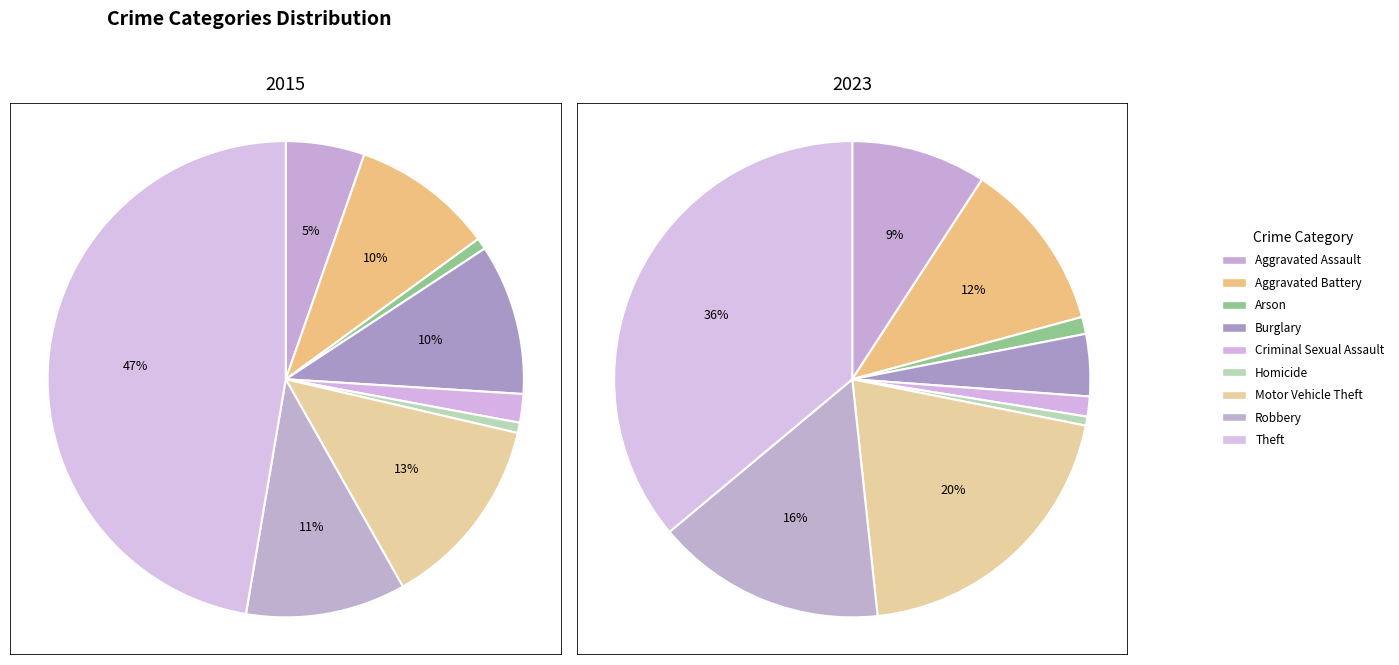

Between Burglary and Arson, which is larger?

Burglary